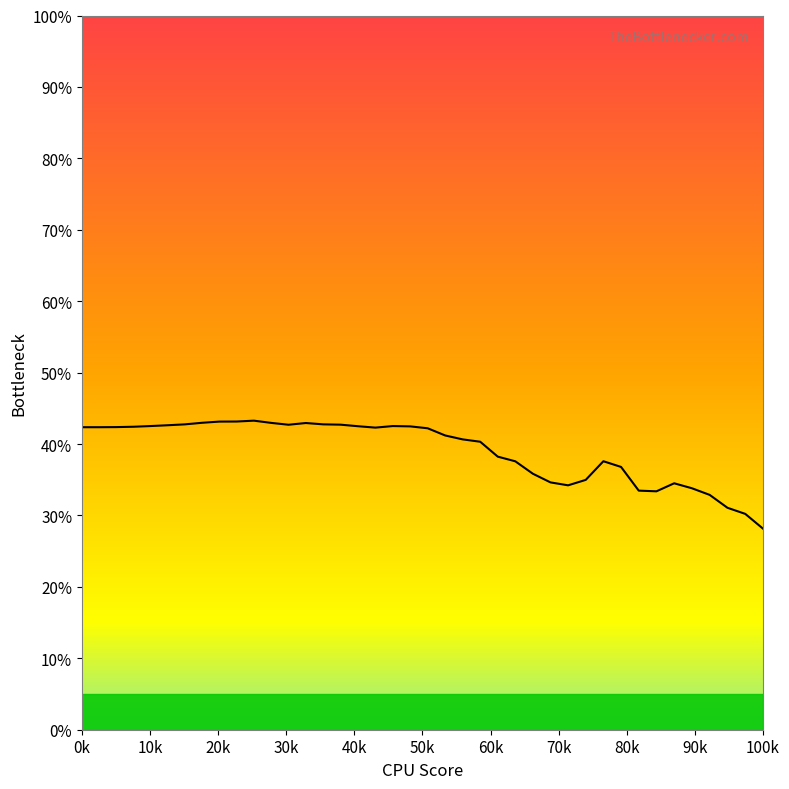

Does the chart display data point markers on the line(s)?

No